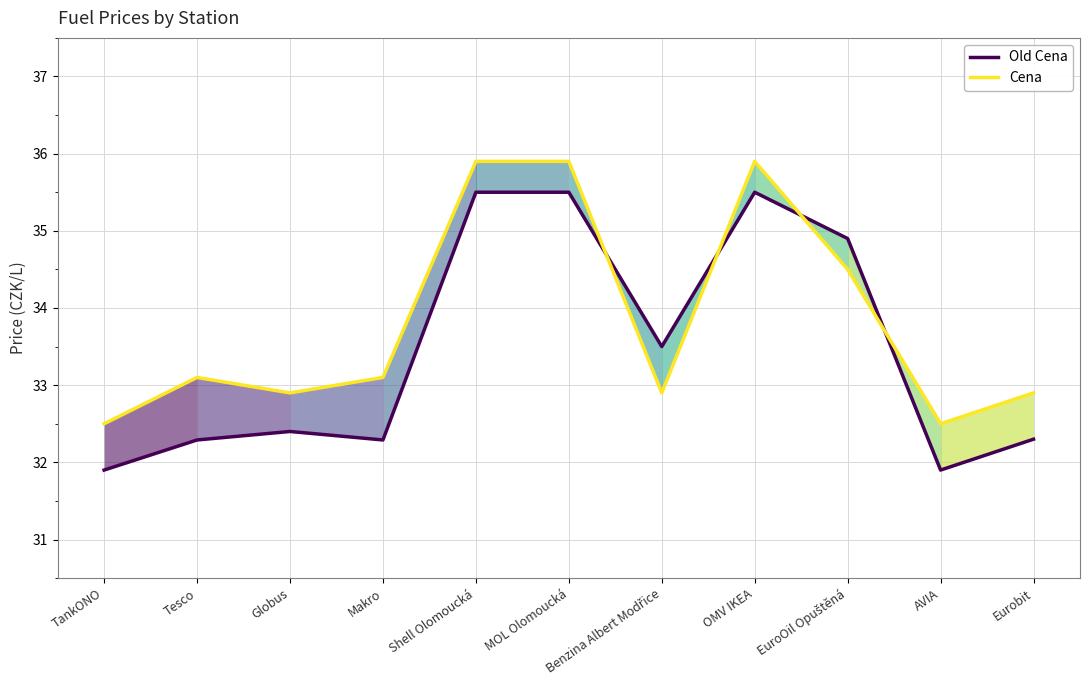

Which has a higher value, EuroOil Opuštěná or Globus?

EuroOil Opuštěná